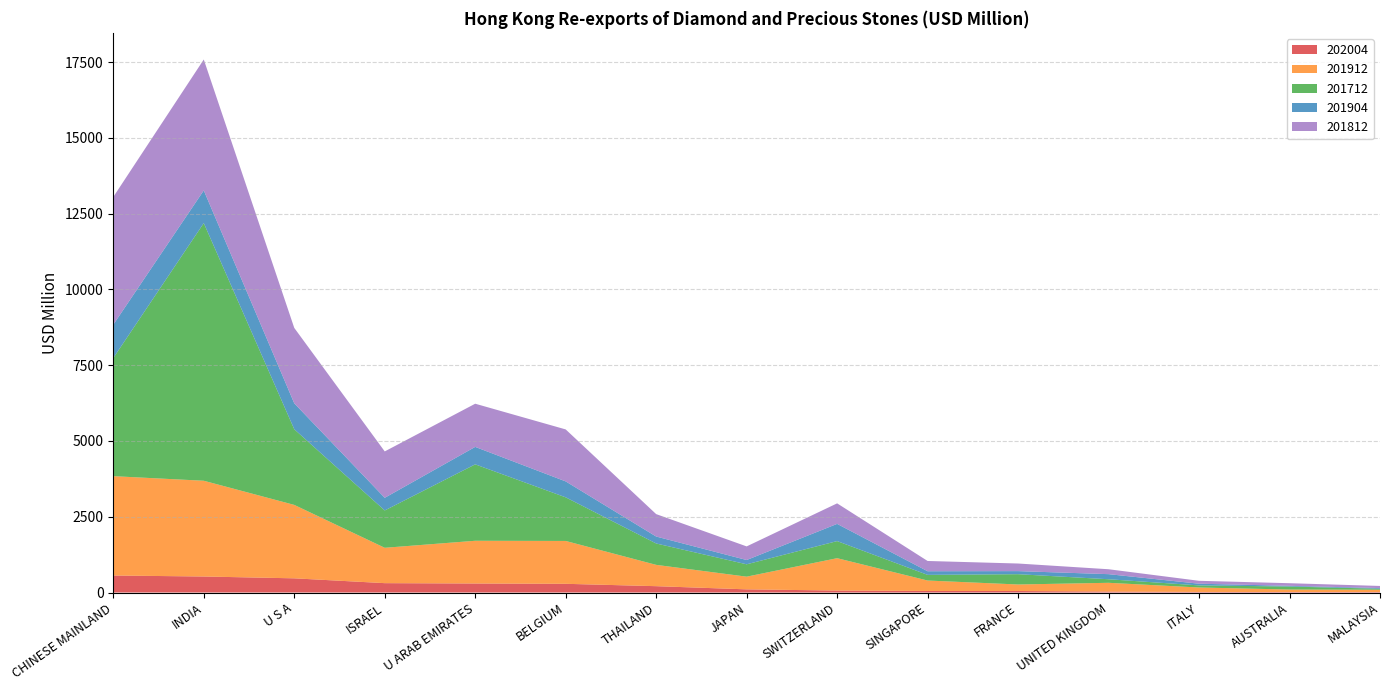

Reading left to right, what are all the values shown in this chart?

202004: 561.4	528.5	468.4	309.2	297.8	287.6	209.5	104.6	64.9	51.0	49.5	31.7	18.9	16.5	16.3
201912: 3278.3	3159.6	2423.1	1166.8	1410.0	1414.2	703.4	418.7	1068.1	344.7	215.7	289.1	147.0	81.8	75.9
201712: 3898.3	8502.3	2496.6	1231.6	2521.5	1439.2	705.5	407.8	564.0	186.5	339.5	117.2	68.8	99.5	32.0
201904: 1101.9	1078.1	855.3	417.8	576.0	525.8	229.1	141.7	567.8	120.1	101.6	167.9	56.0	23.3	22.4
201812: 4213.5	4319.9	2488.6	1530.5	1424.7	1715.0	739.7	449.3	677.4	338.6	250.8	162.2	95.9	86.0	70.2